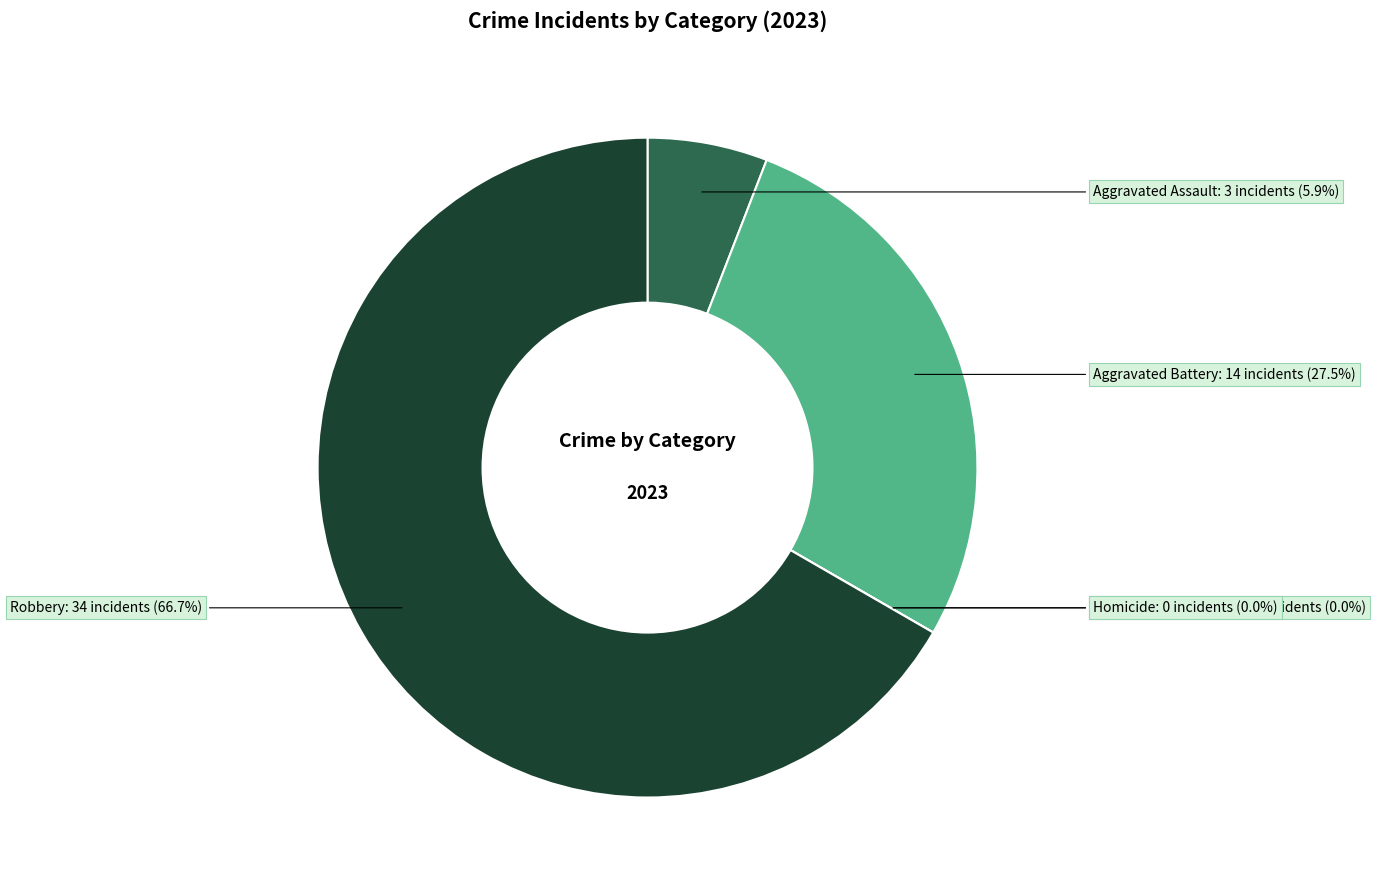

True or false: Aggravated Battery accounts for 35% of the total.

False